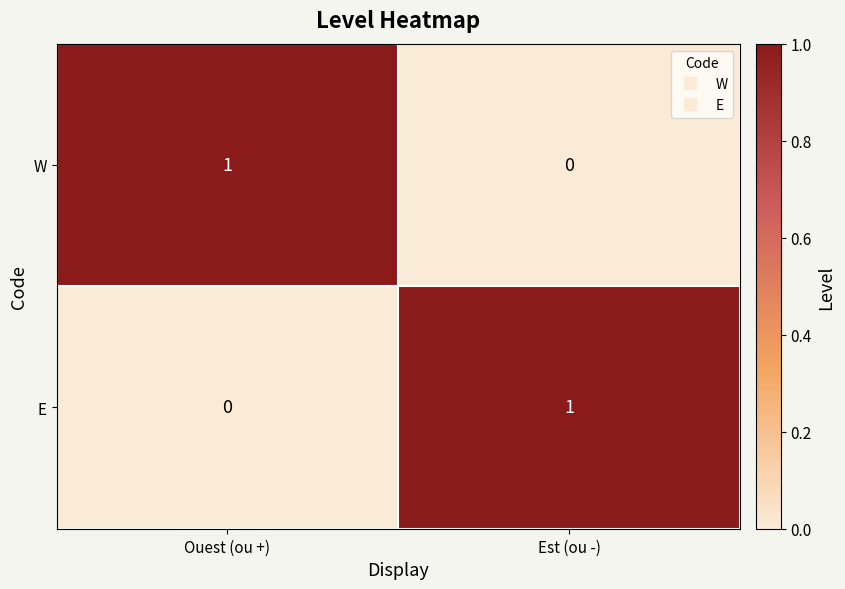

The value of W at Est (ou -) is 0. True or false?

True